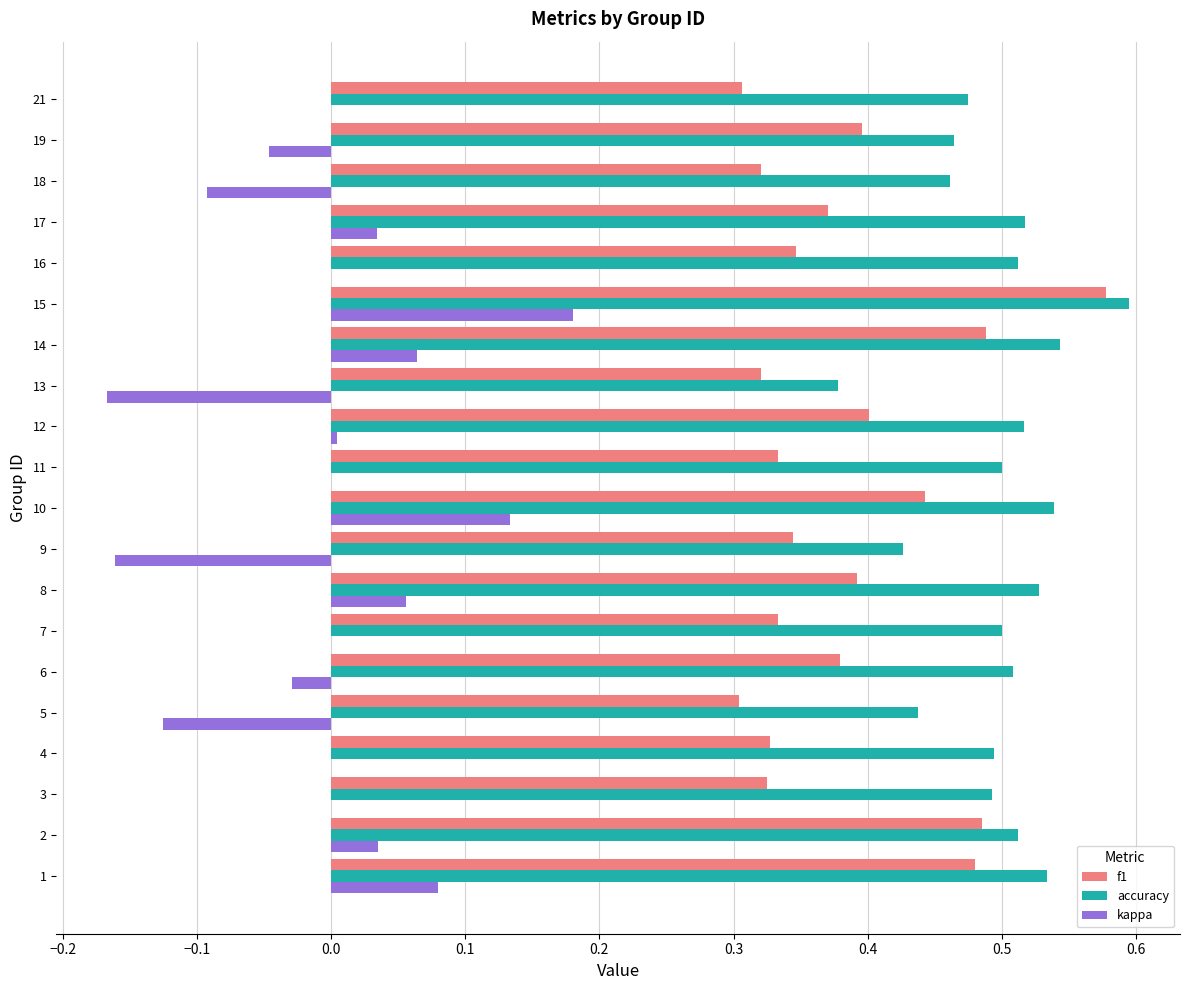

Which category has the highest value in the accuracy series?

15